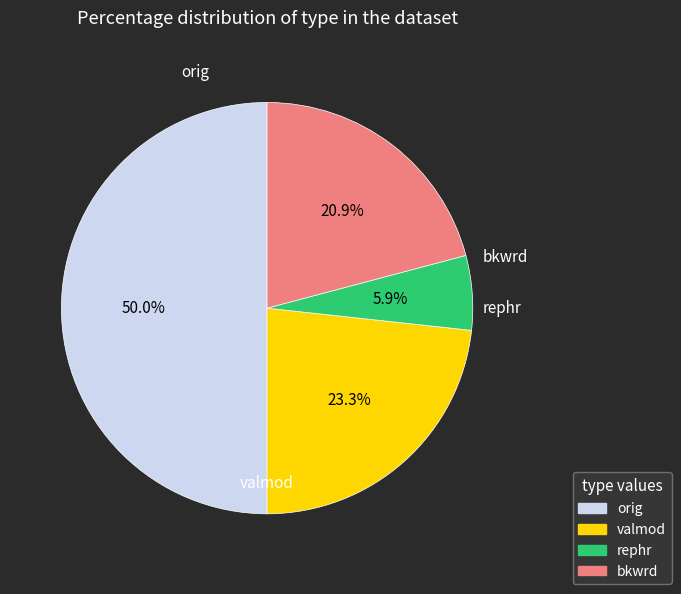

To the nearest percent, what is the difference between the largest and smallest slice percentages?

44%